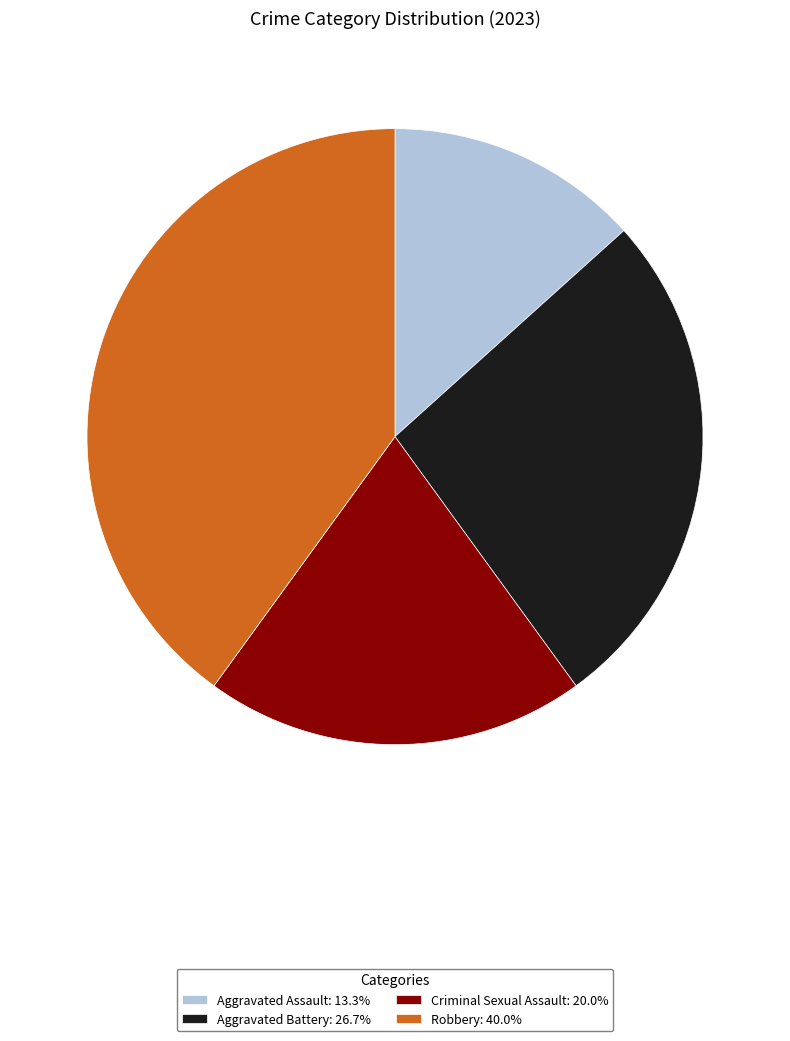

Combined, do Criminal Sexual Assault: 20.0% and Aggravated Assault: 13.3% account for over 50%?

No